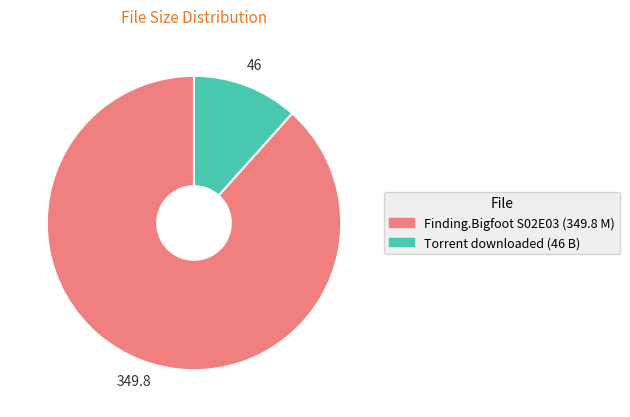

Does any single category account for the majority?

Yes